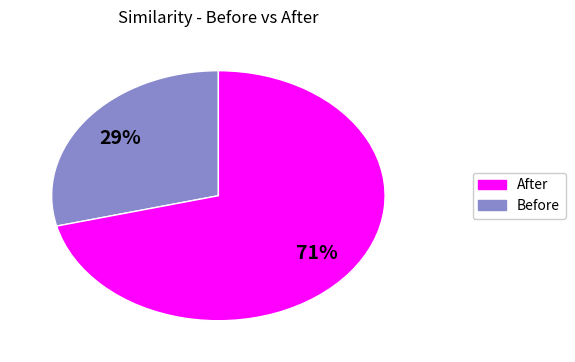

Is there any slice that represents more than half of the pie?

Yes